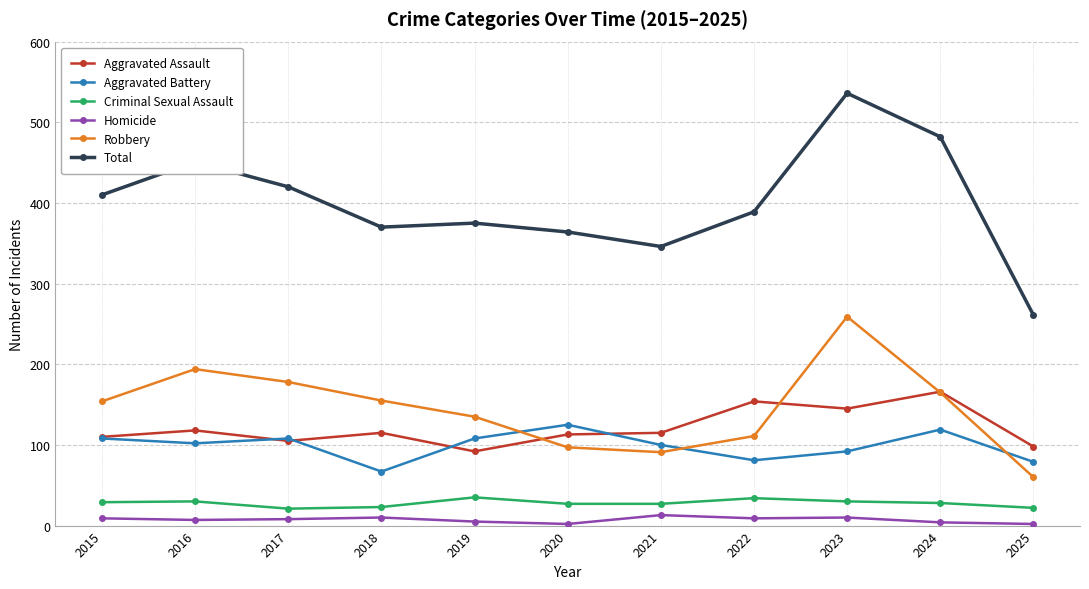

What is the greatest value displayed?

536